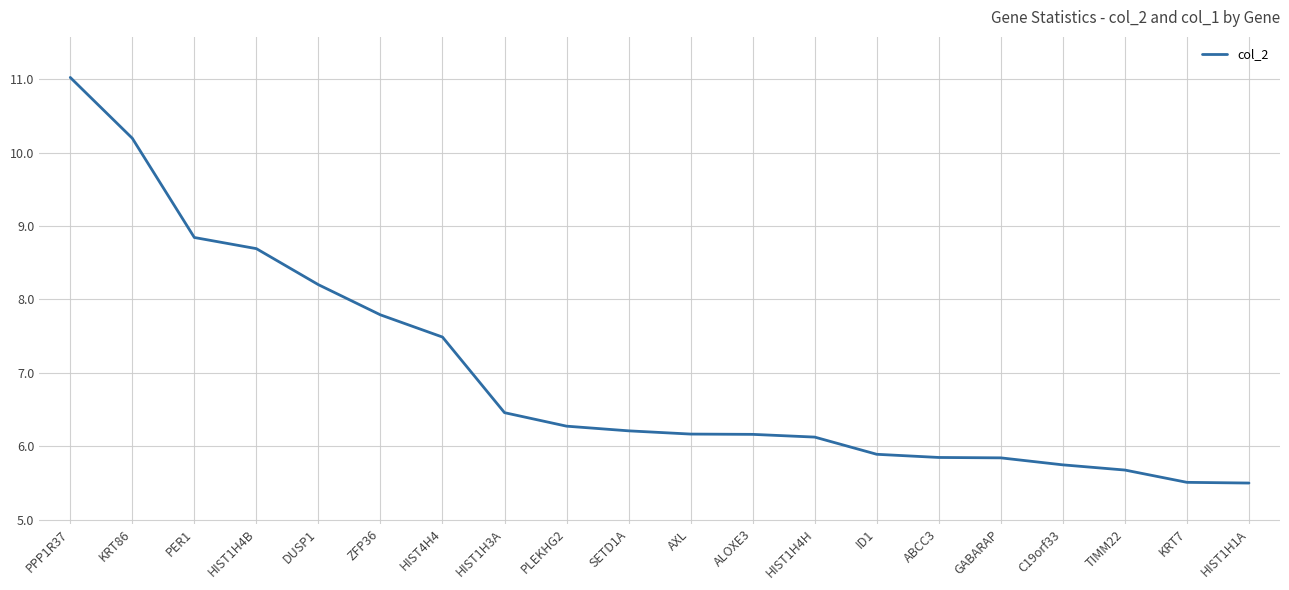

What is the change in value from HIST1H4B to HIST1H4H?

-2.6